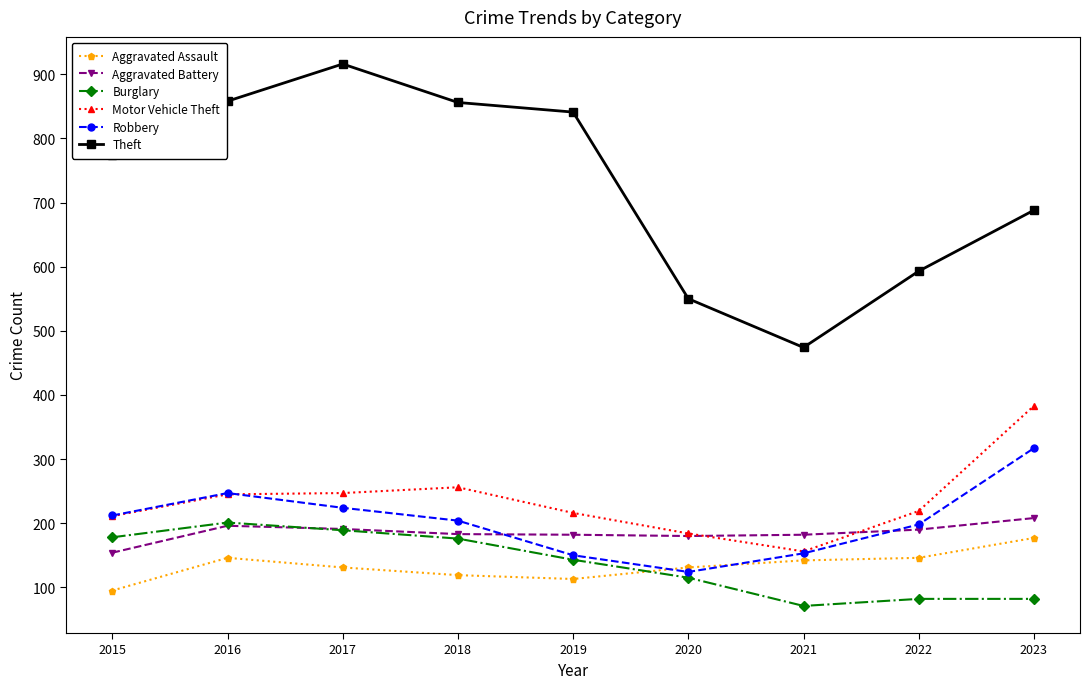

After their last crossing, which series has the higher values: Burglary or Aggravated Assault?

Aggravated Assault